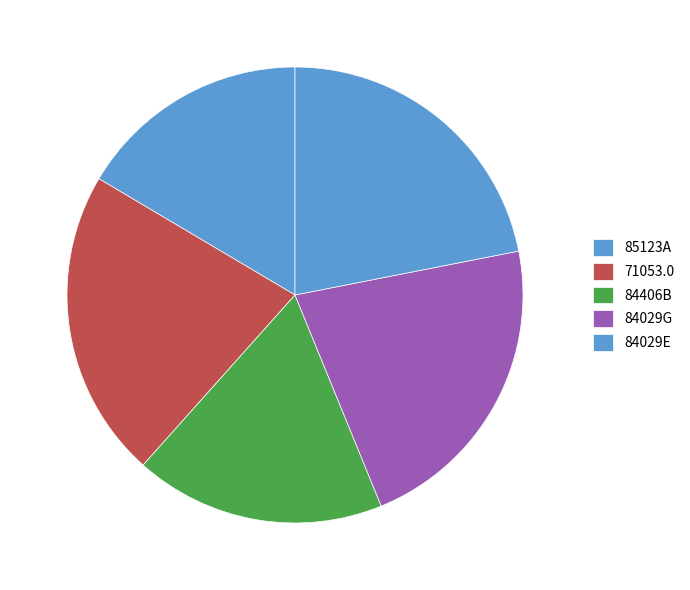

To the nearest percent, what is the average slice percentage?

20%